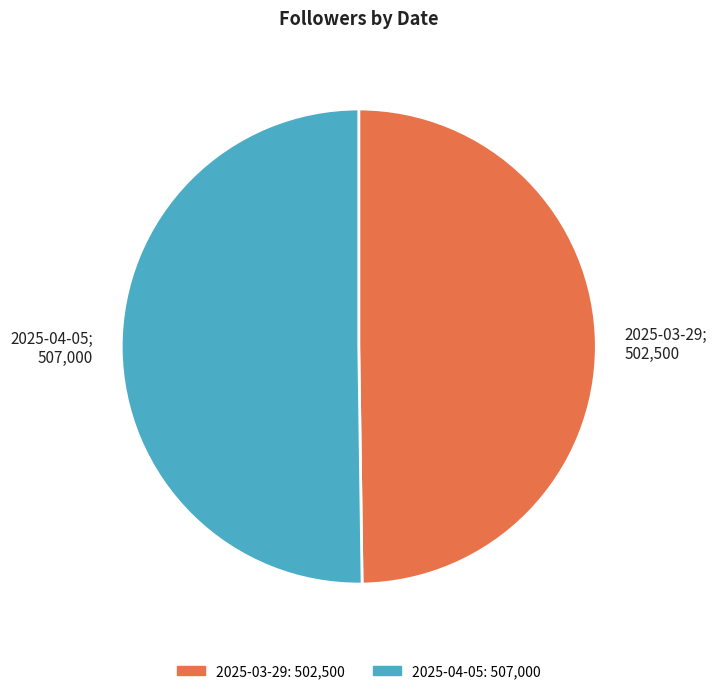

Is it true that 2025-03-29; 502,500 is 37% of the pie?

False